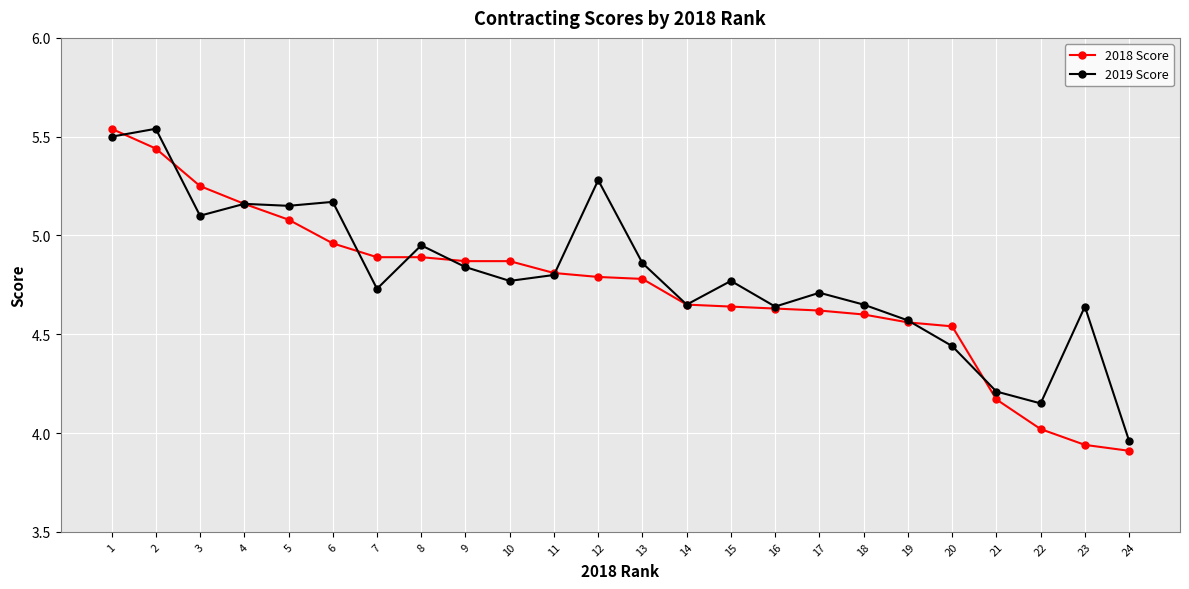

How many data points does each series have?

24